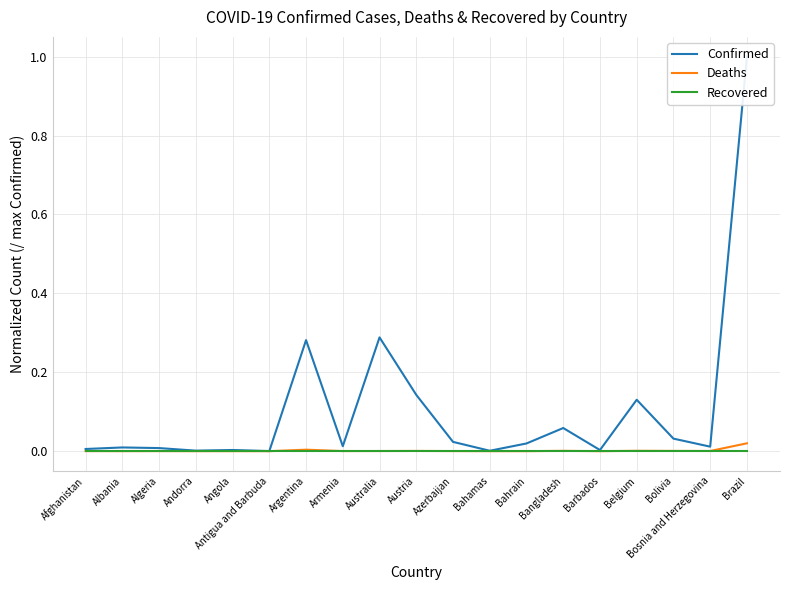

Which series changed the most between Australia and Belgium?

Confirmed